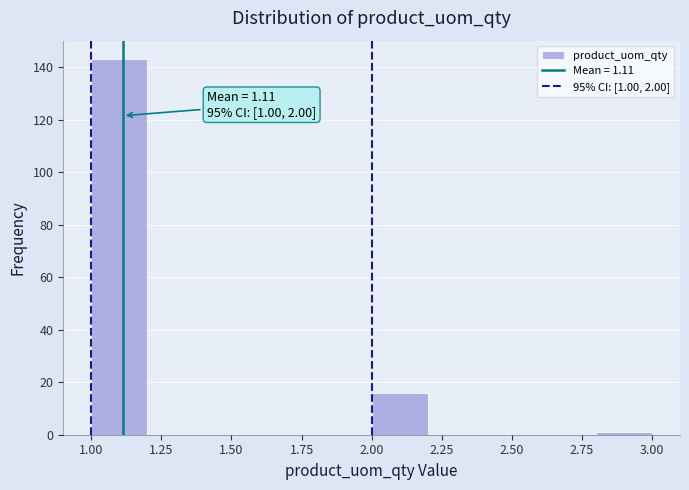

Which range on the x-axis has the tallest bar?

1.0 to 1.2